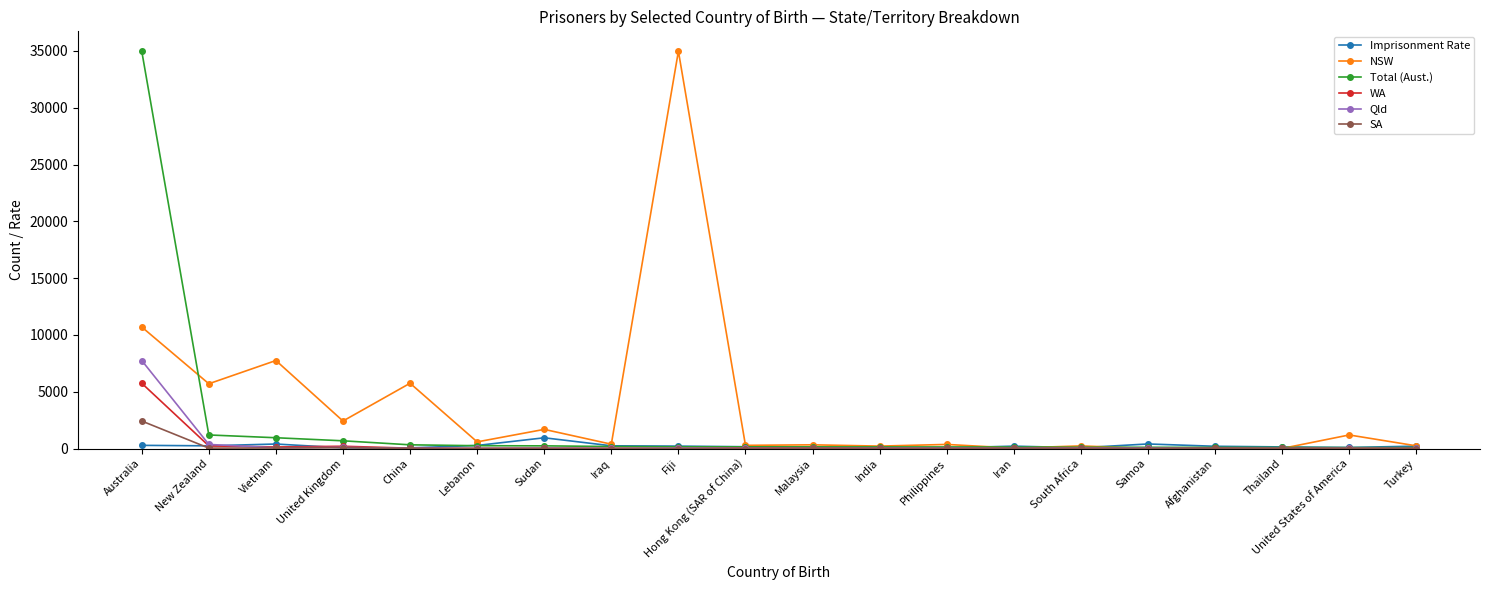

What are all the series names shown in the legend?

Imprisonment Rate, NSW, Total (Aust.), WA, Qld, SA